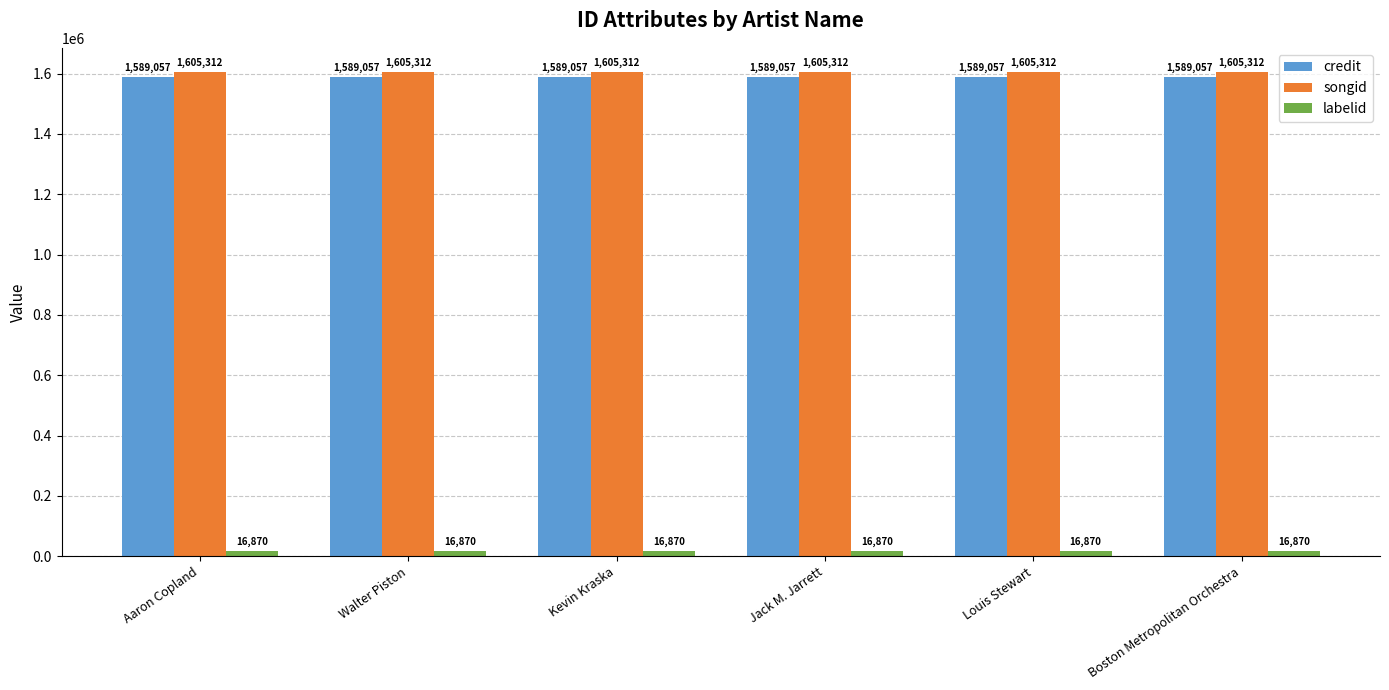

Count the number of data series in this chart.

3